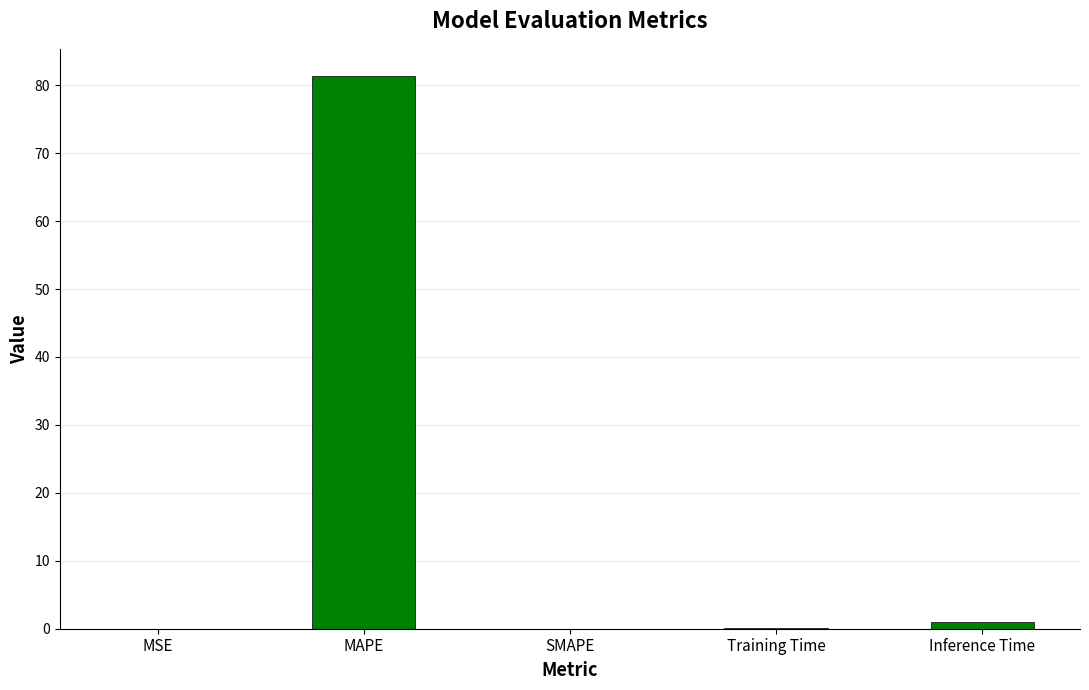

Which category has the highest value across all series?

MAPE